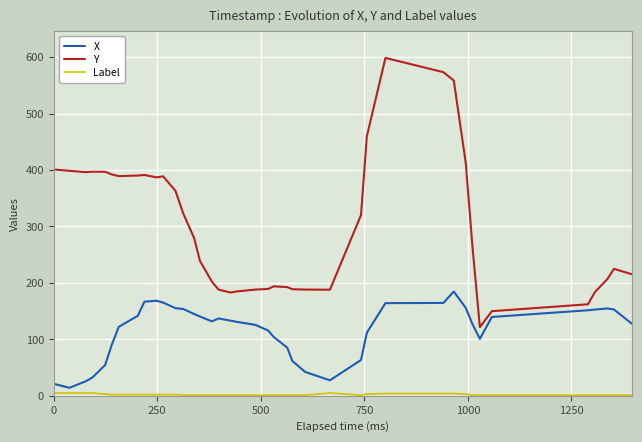

What is the greatest value displayed?

598.5